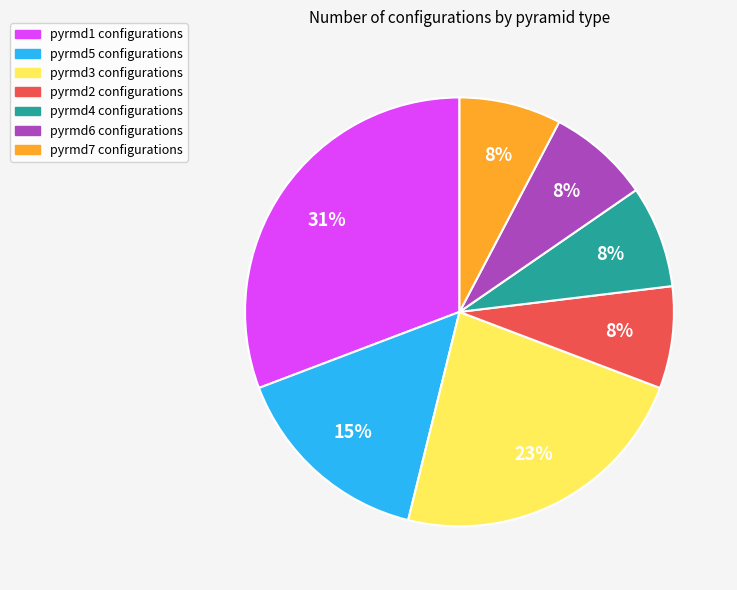

What percentage is the pyrmd2 slice, to the nearest percent?

8%